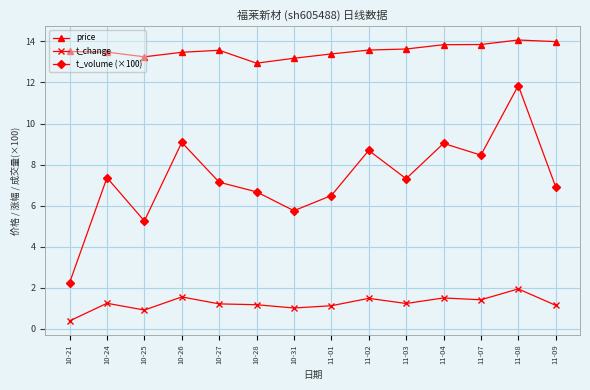

What is the smallest value displayed?

0.4